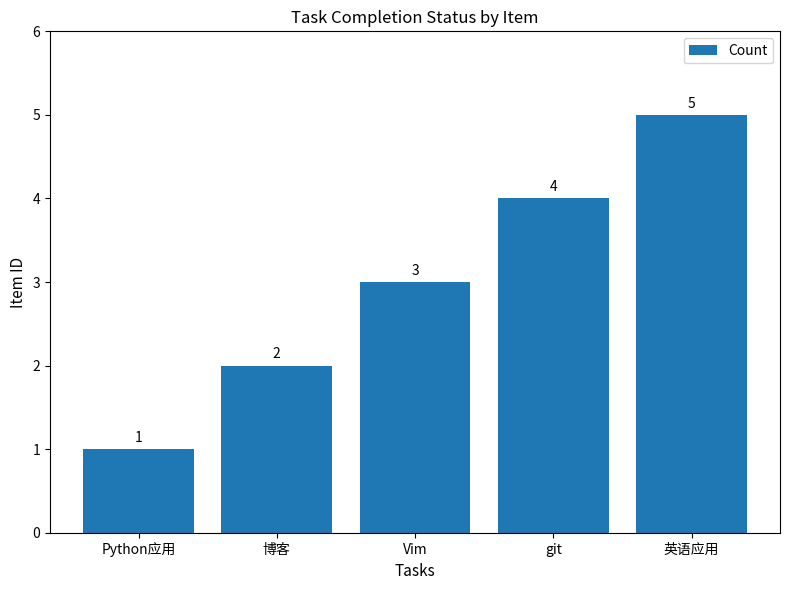

True or false: the data shows 2 at 博客.

True